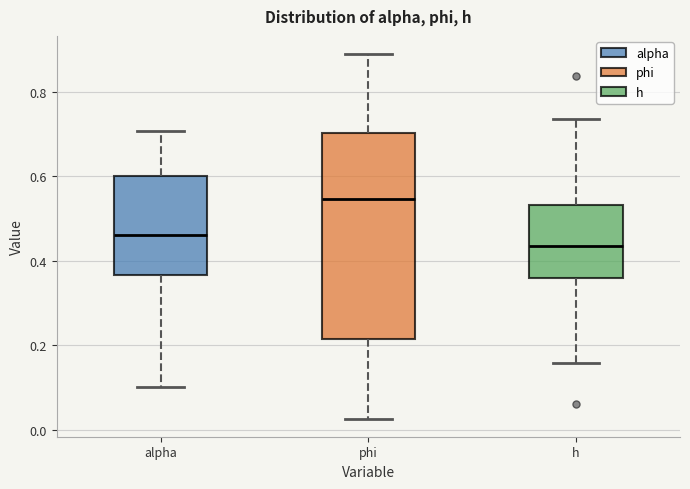

Where is the lower edge of the box for phi on the y-axis? The values are not printed on the chart, so give them approximately, as read against the axis.

0.22